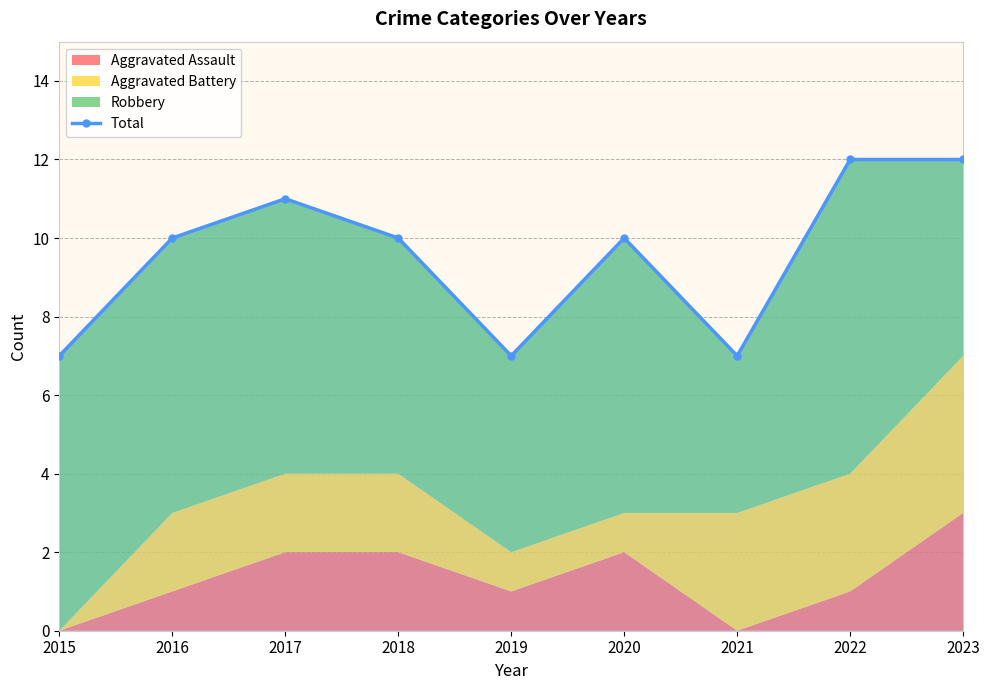

What is the maximum value shown in the chart?

12